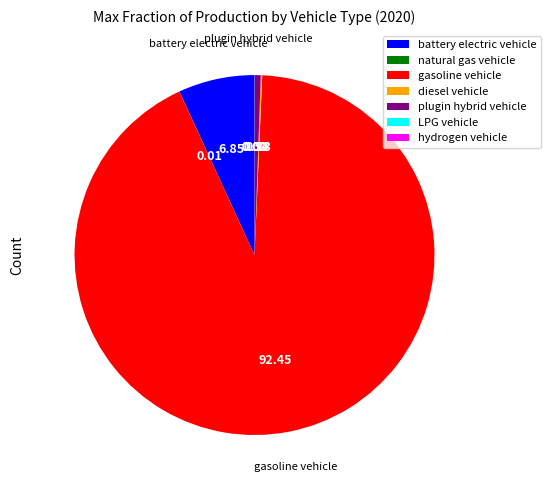

Which category has the biggest portion of the pie?

gasoline vehicle